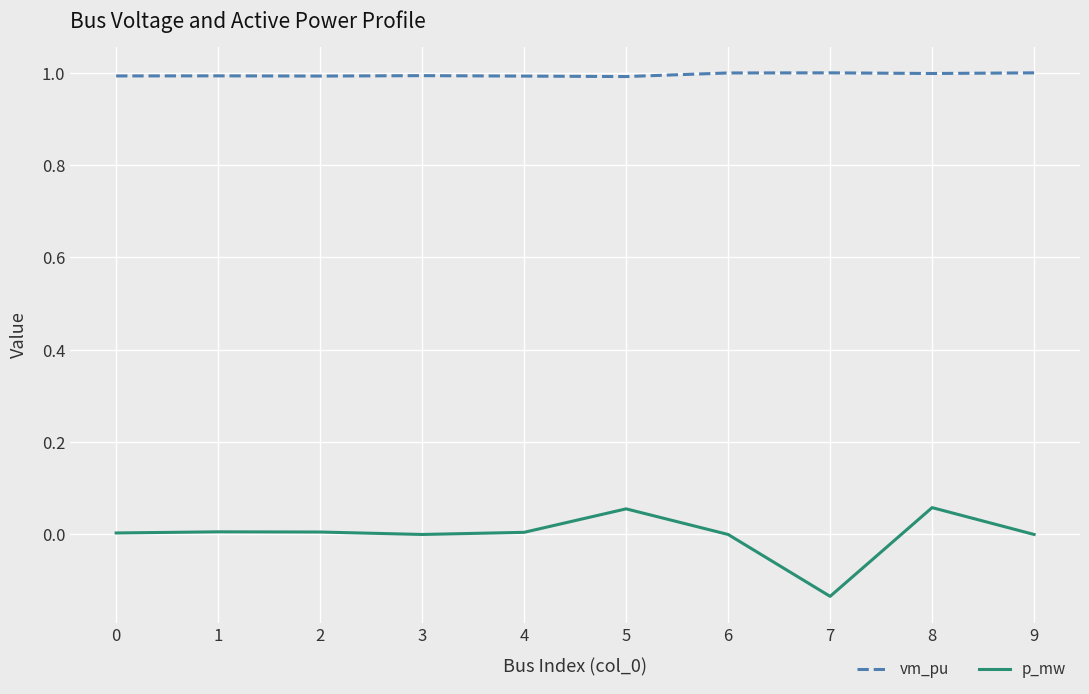

What is the total value across all series at 3?

1.0